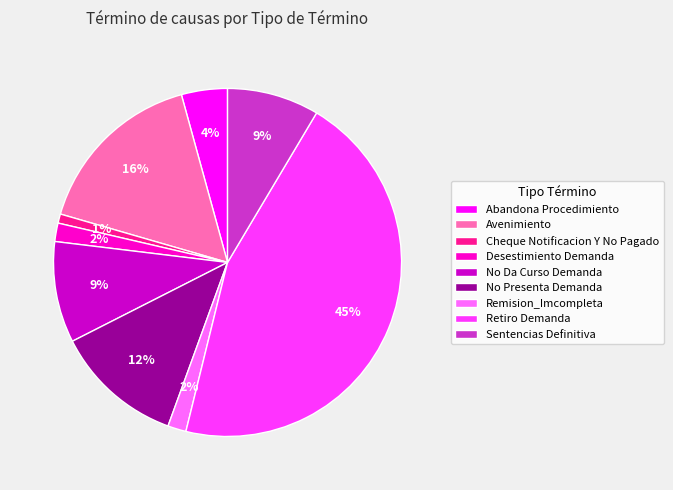

To the nearest percent, what is the difference between the largest and smallest slice percentages?

44%